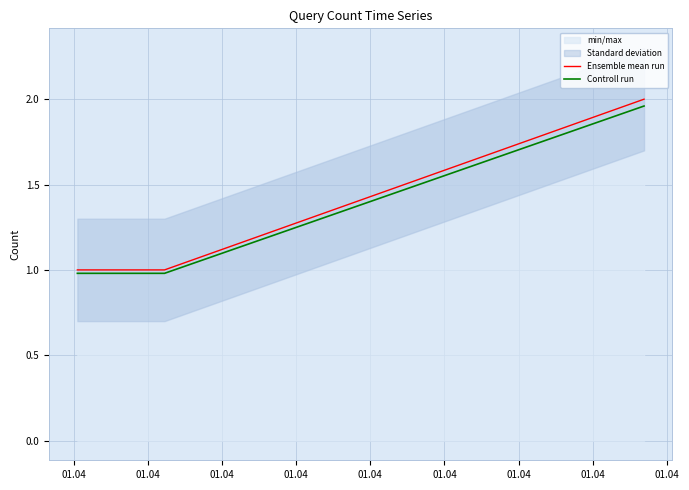

What is the greatest value displayed?

2.0